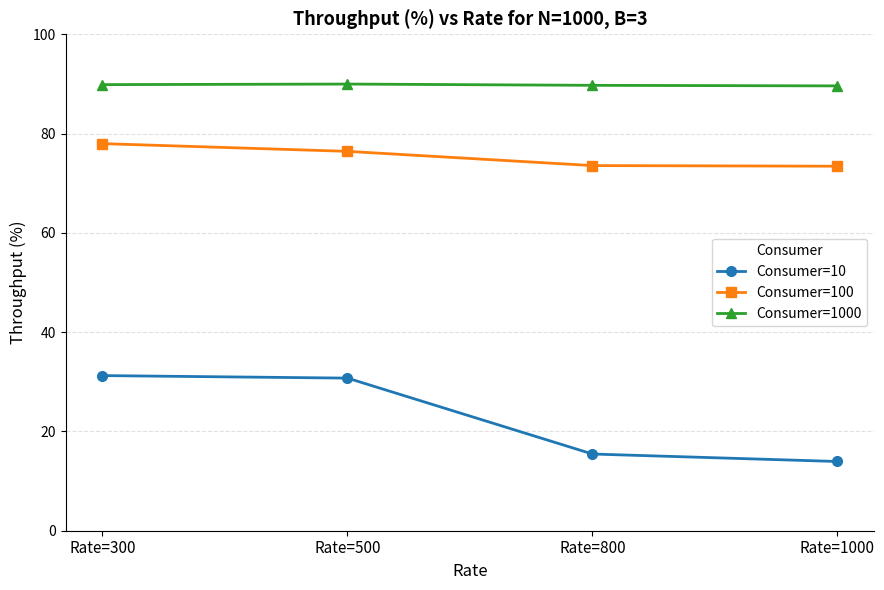

Which series has the largest total across all categories?

Consumer=1000